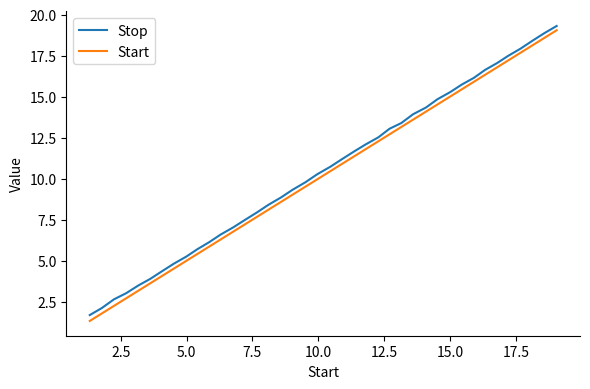

Which series has the largest range (max minus min)?

Start